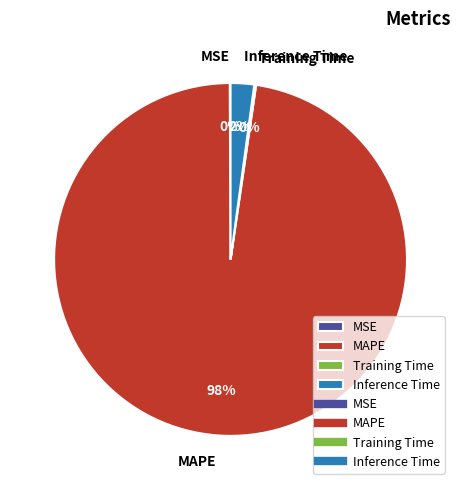

Is there any slice that represents more than half of the pie?

Yes